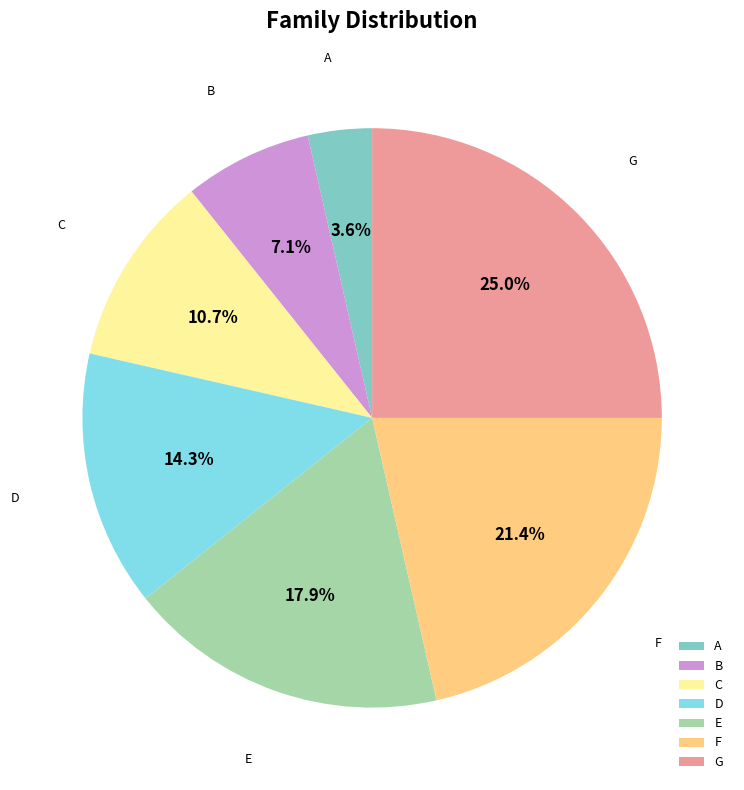

Is it true that E is 18% of the pie?

True